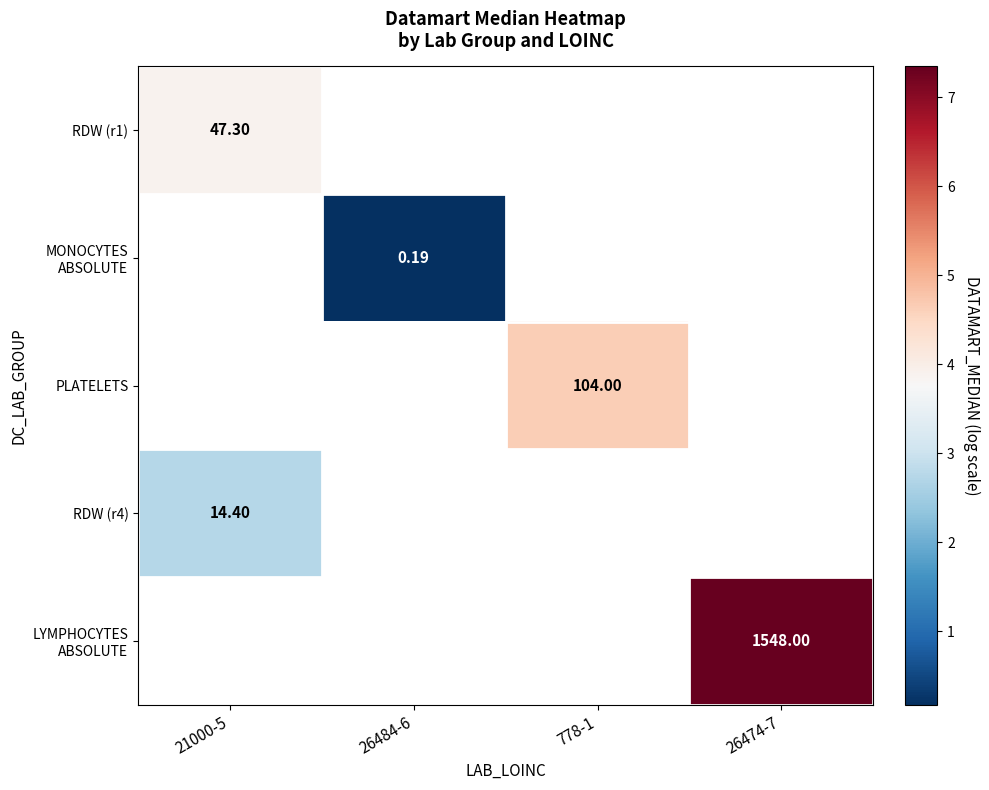

Which label corresponds to the largest value in the chart?

26474-7